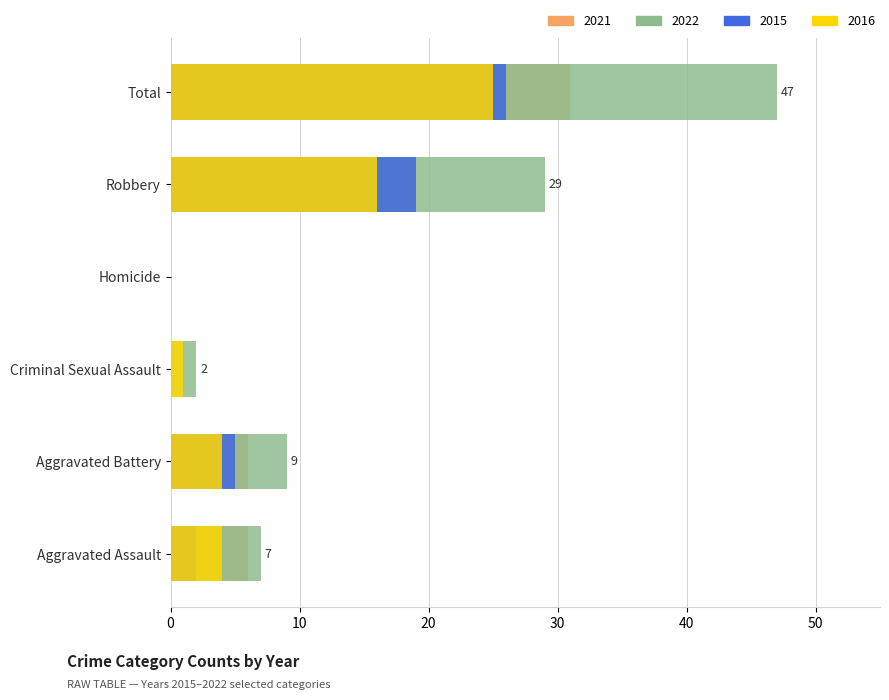

Does the chart contain any negative values?

No